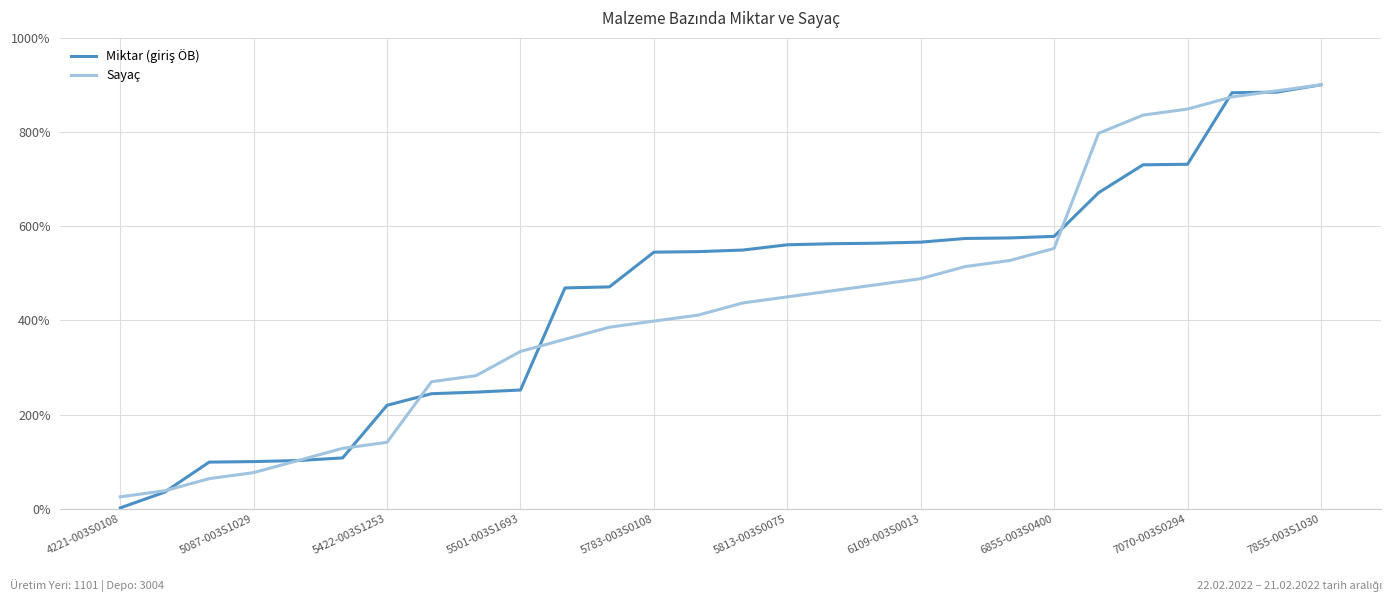

What is the minimum value for Sayaç?

25.7